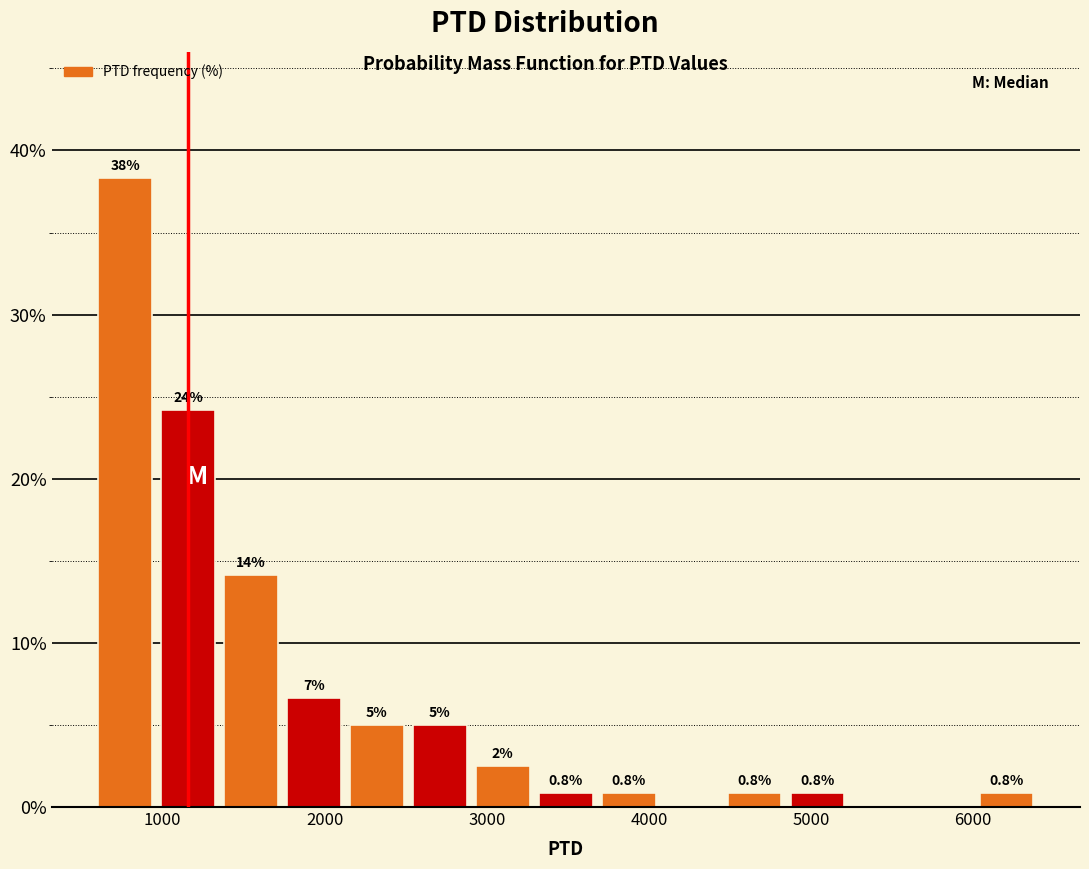

Around what value on the x-axis is the tallest bar? Give the approximate position of its centre, as read against the axis.

800